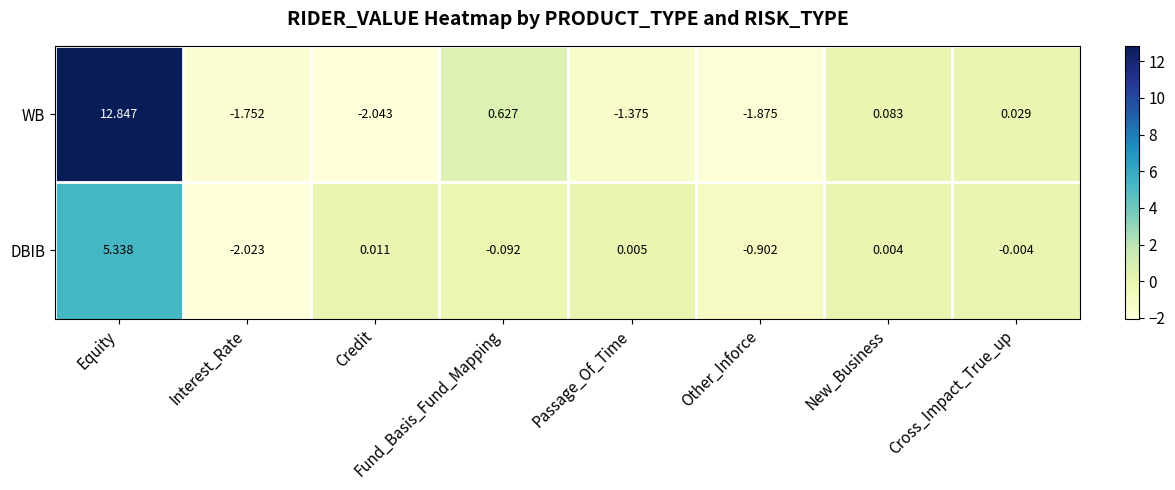

List the series in order of their overall mean, highest first.

WB, DBIB